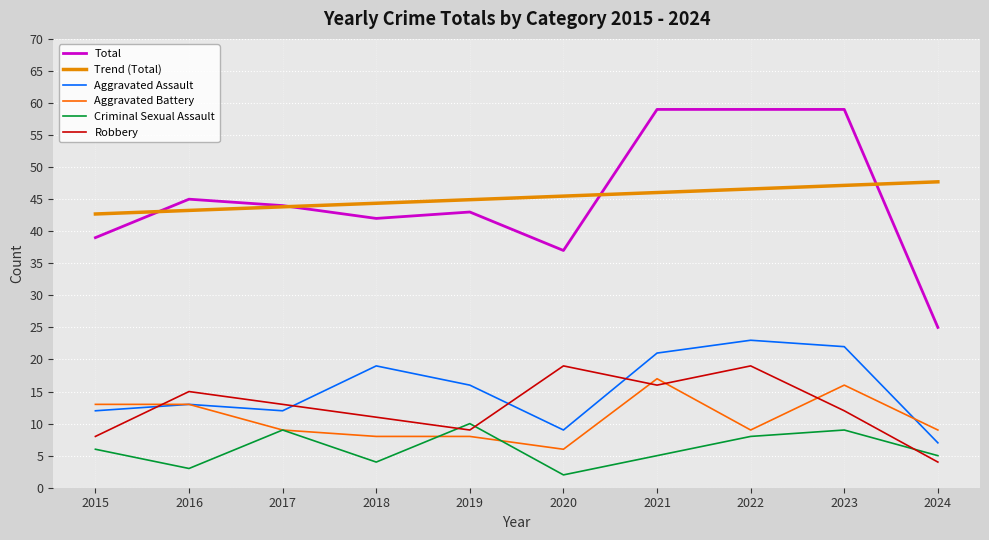

At 2020, list the series in order from largest to smallest.

Trend (Total), Total, Robbery, Aggravated Assault, Aggravated Battery, Criminal Sexual Assault